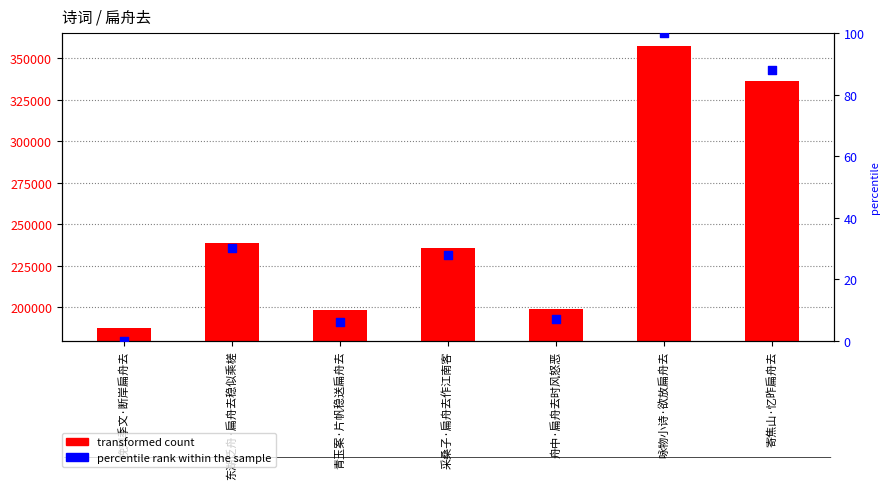

What is the total value across all series at 舟中·扁舟去时风怒恶?

199347